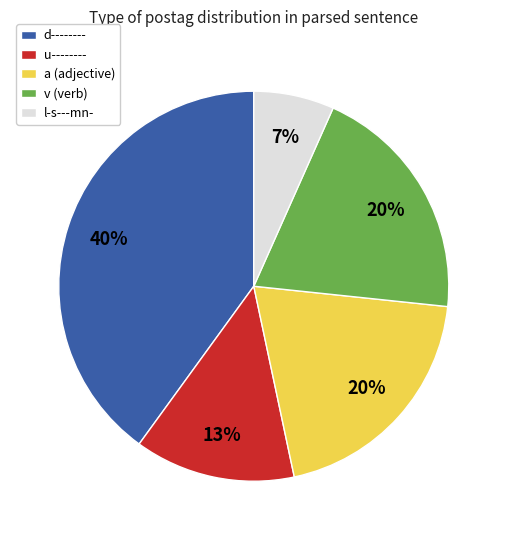

Combined, do u-------- and l-s---mn- account for over 50%?

No